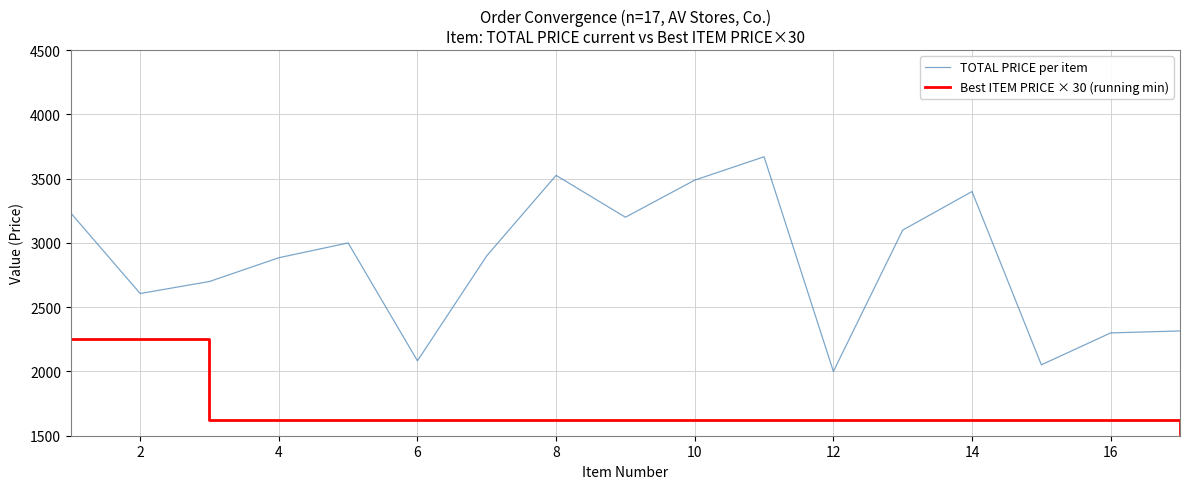

Which series has the largest total across all categories?

TOTAL PRICE per item